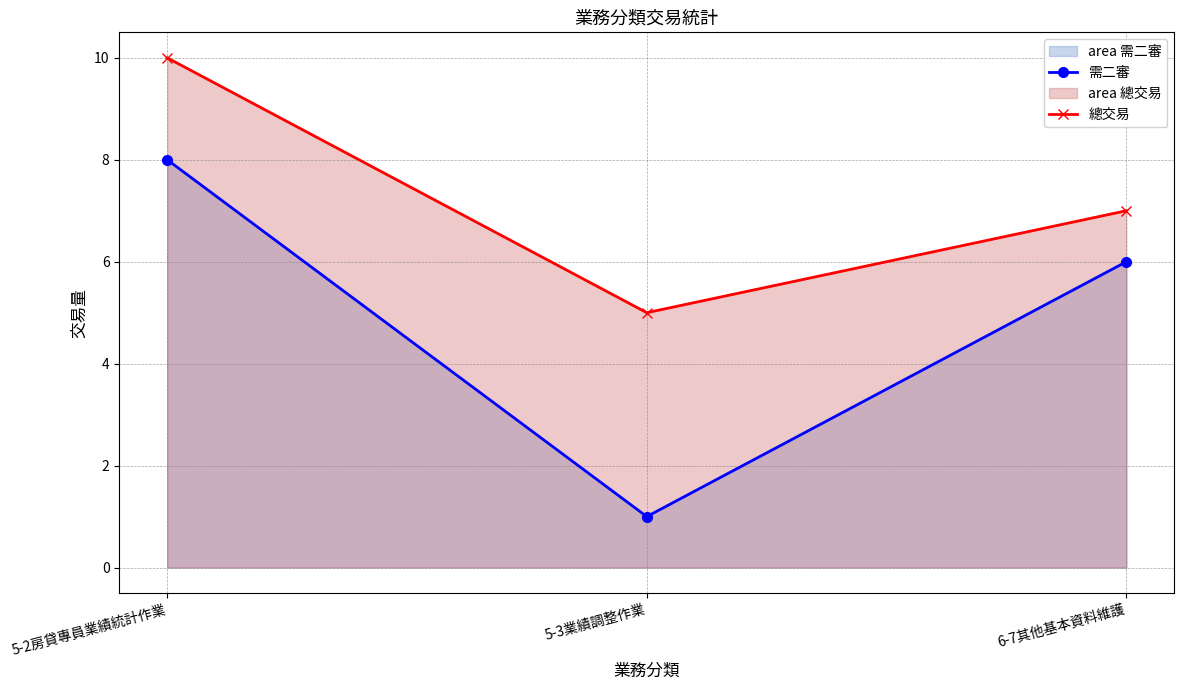

How many data points in 總交易 are above 7?

1